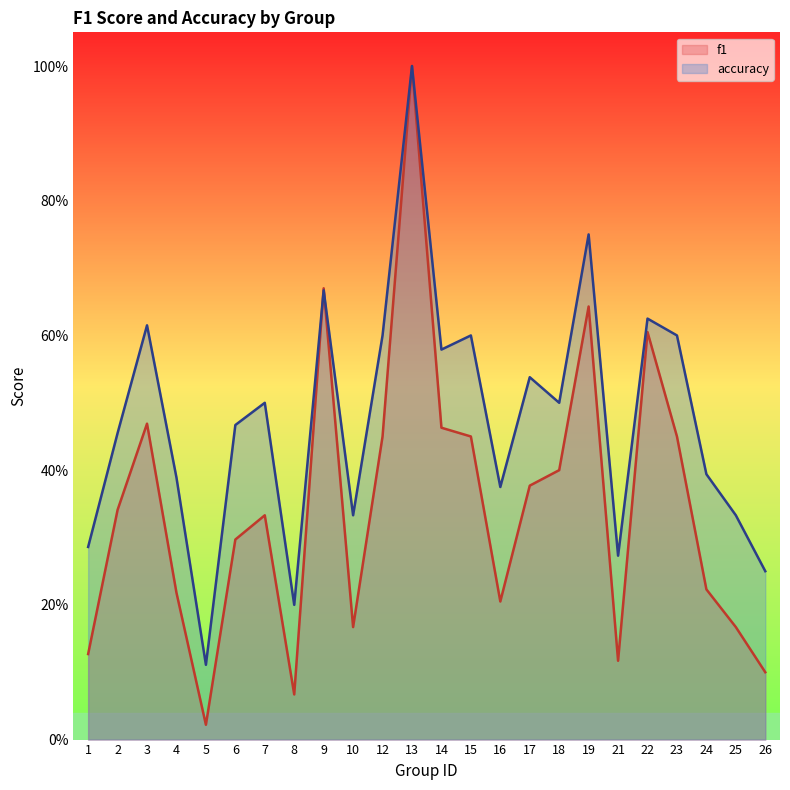

What is the difference between the maximum and second lowest values in the accuracy series?

0.8